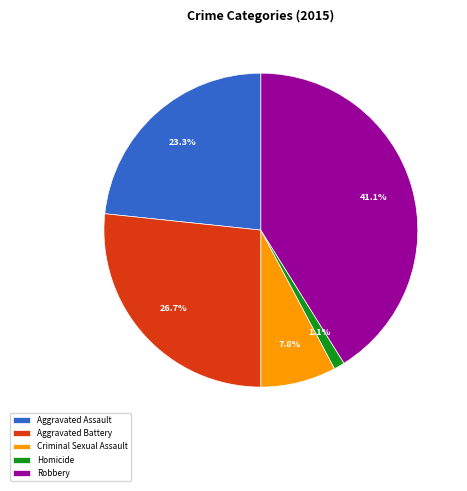

To the nearest percent, what is the combined percentage of Aggravated Battery and Homicide?

28%